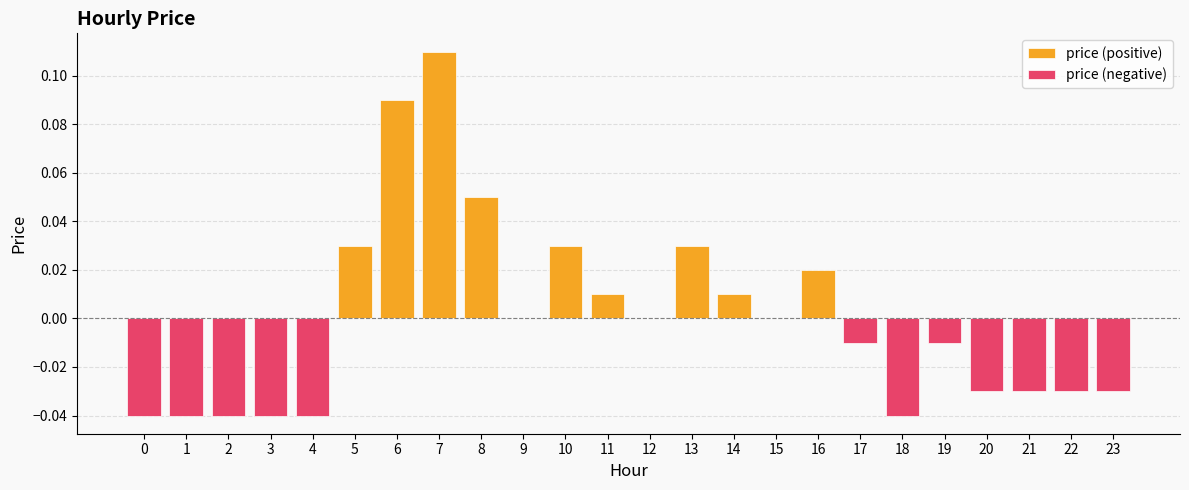

The value of price (negative) at 3 is -0.0. True or false?

True